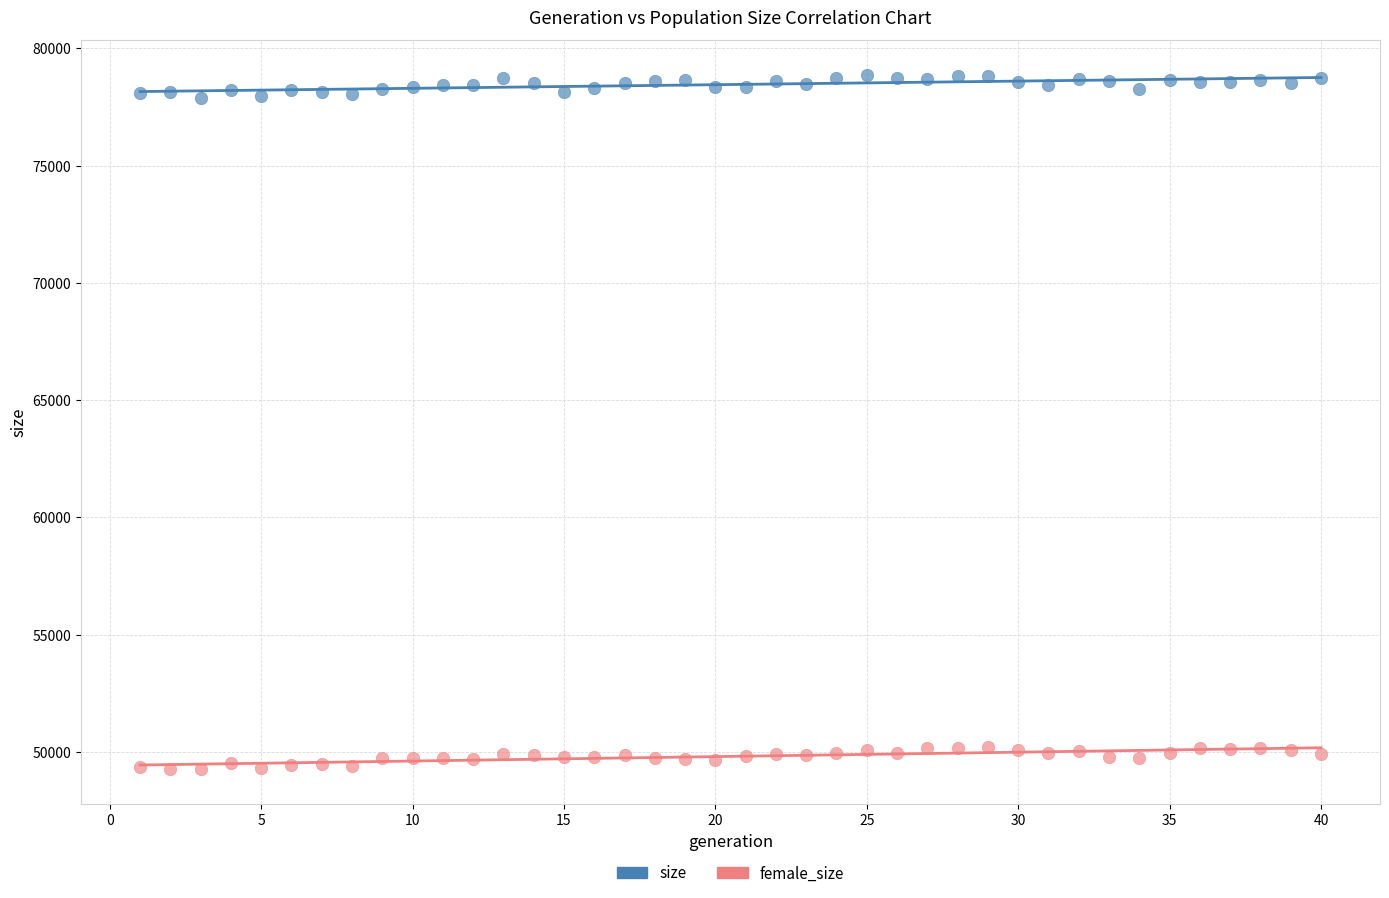

Which series reaches the maximum Y coordinate?

size